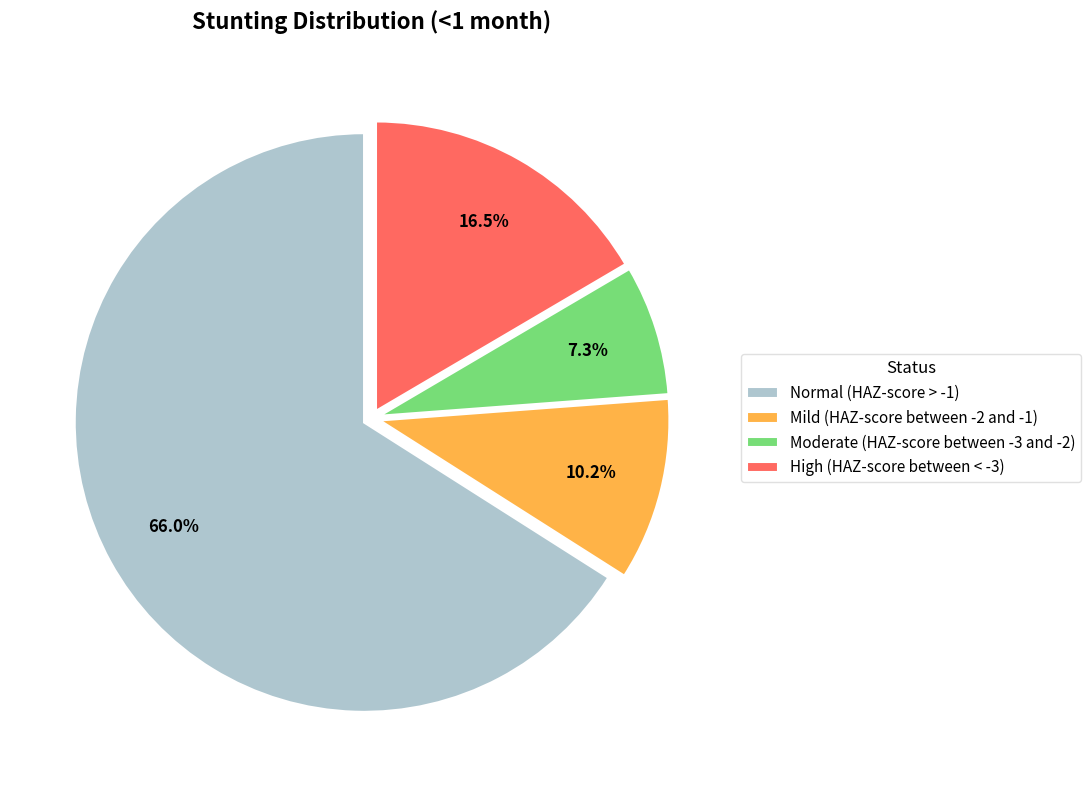

To the nearest percent, what is the difference between the Normal (HAZ-score > -1) and Mild (HAZ-score between -2 and -1) slice percentages?

56%